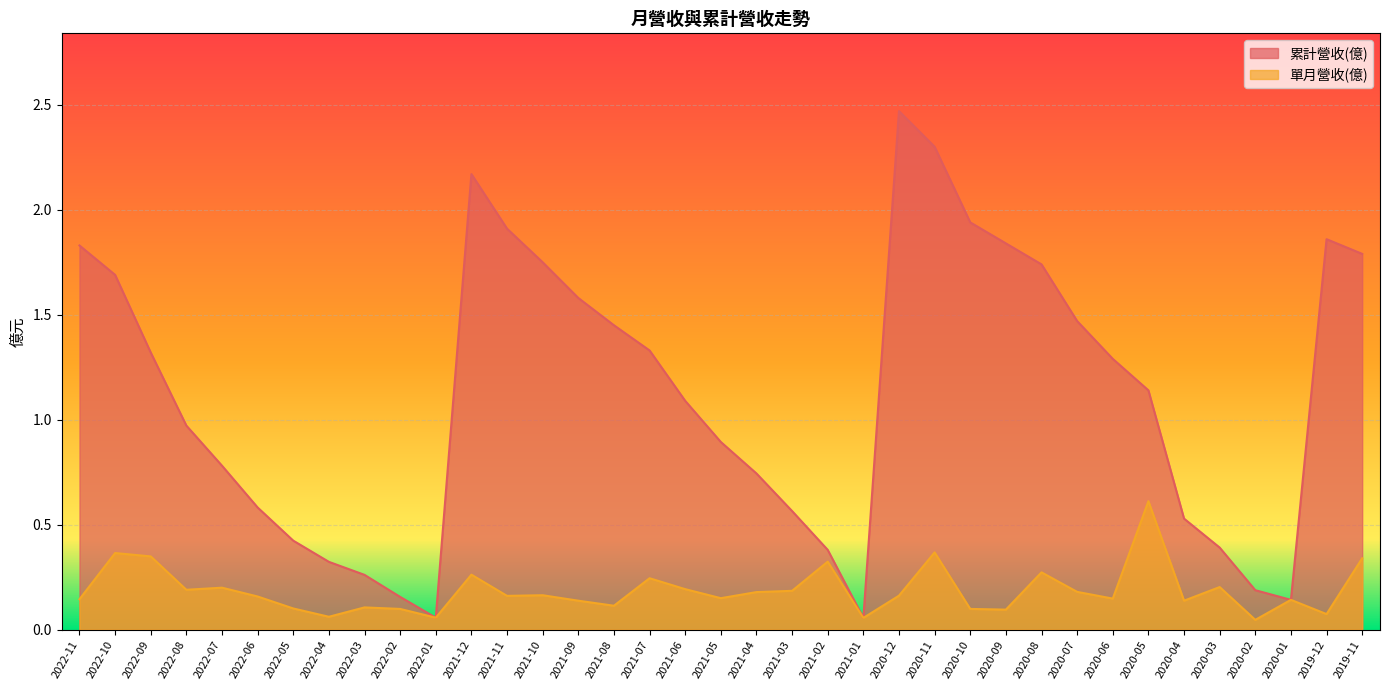

The 單月營收(億) series shows 0.1 at 2022-05. True or false?

True